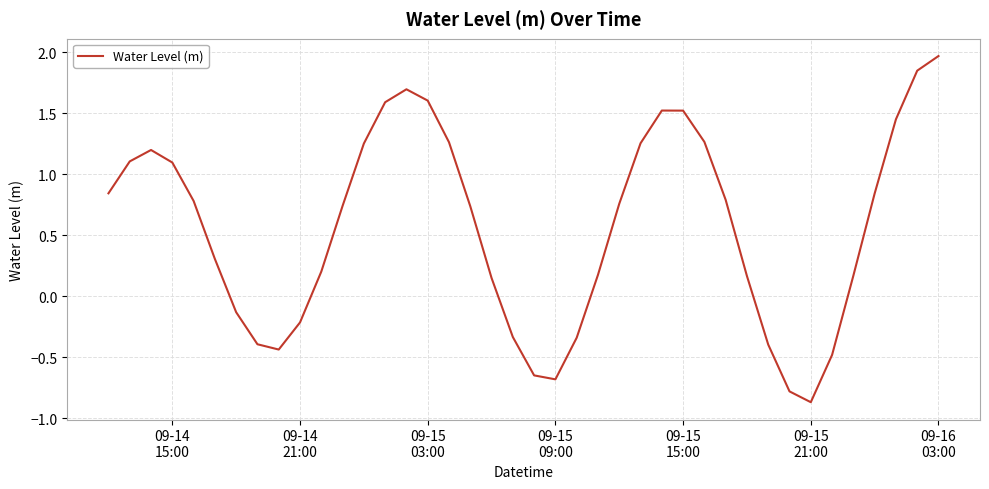

What is the difference between the second highest and minimum values?

2.7